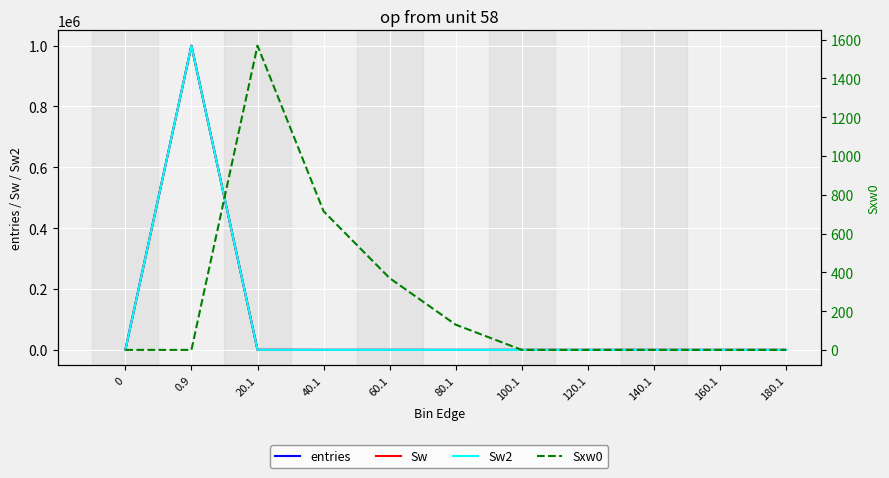

What is the difference between the highest and lowest values at 60.1?

362